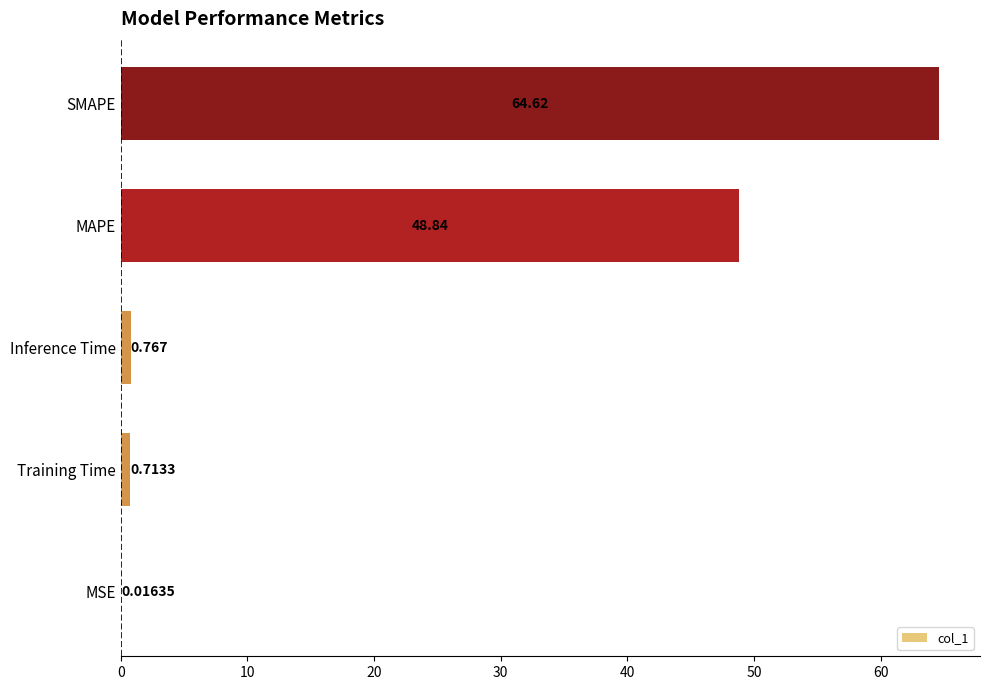

Which label corresponds to the largest value in the chart?

SMAPE